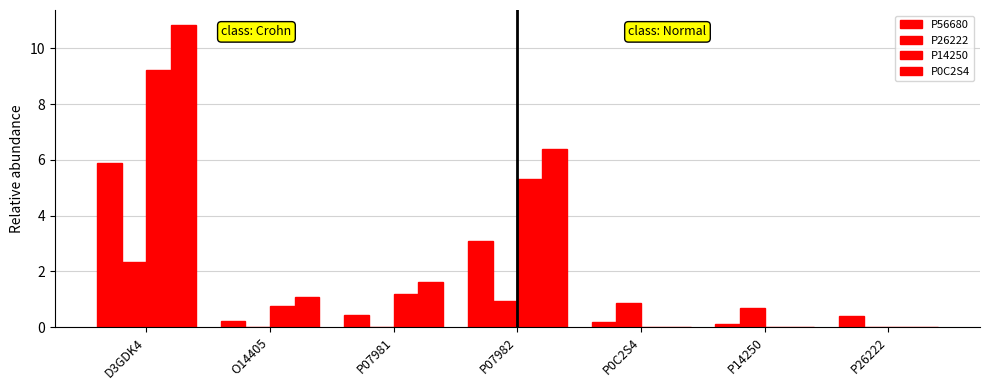

Which series has the largest range (max minus min)?

P0C2S4